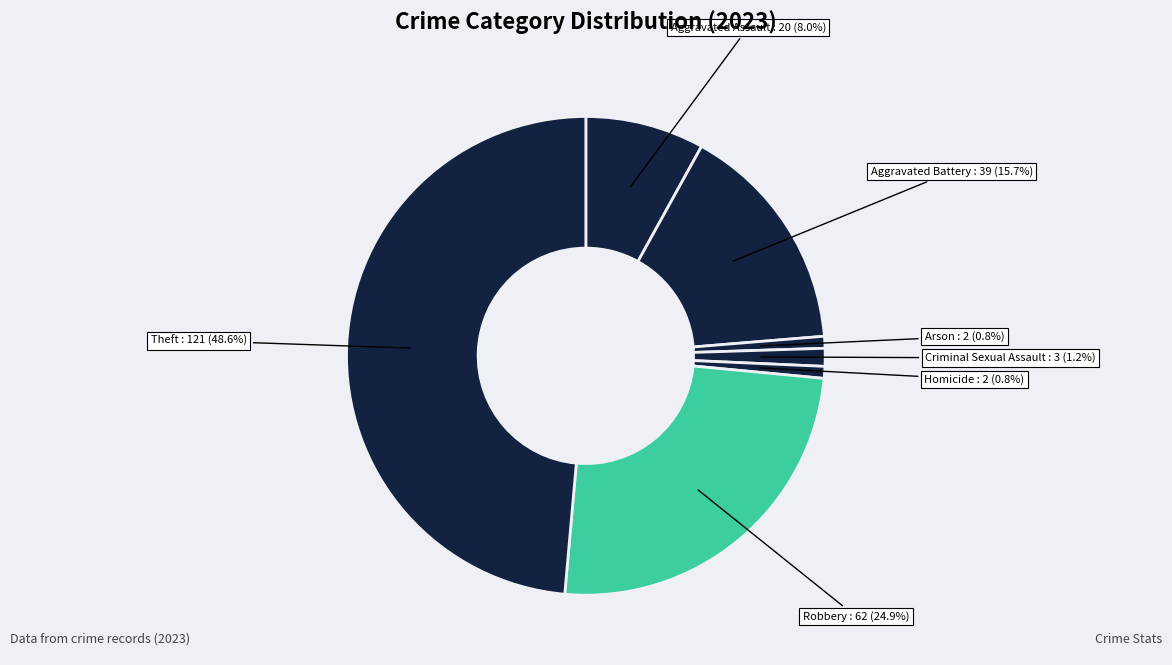

Rank the categories by value from highest to lowest.

Theft, Robbery, Aggravated Battery, Aggravated Assault, Criminal Sexual Assault, Arson, Homicide